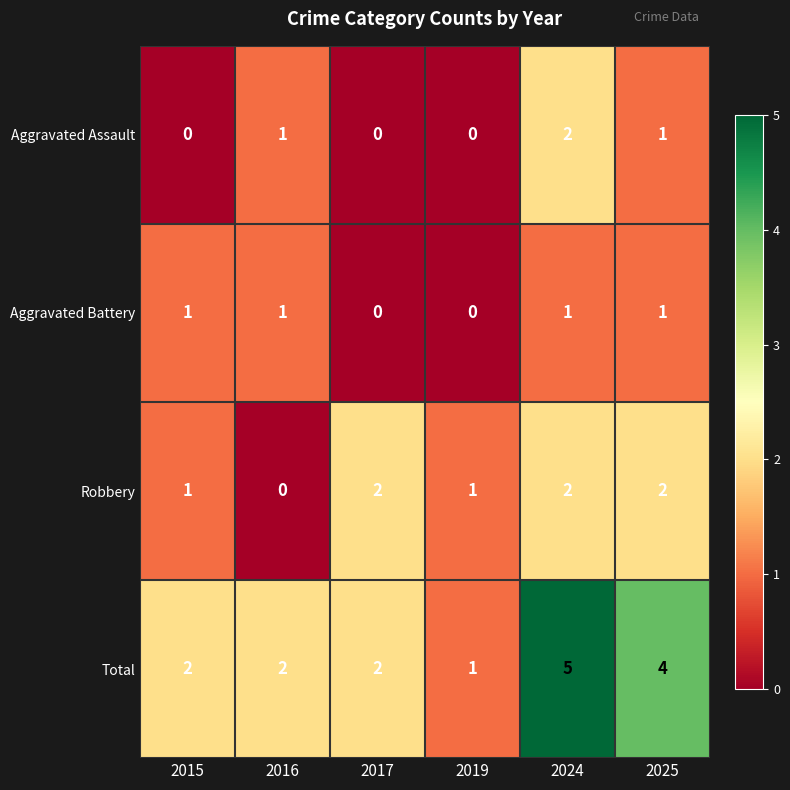

What is the sum of all Aggravated Battery values?

4